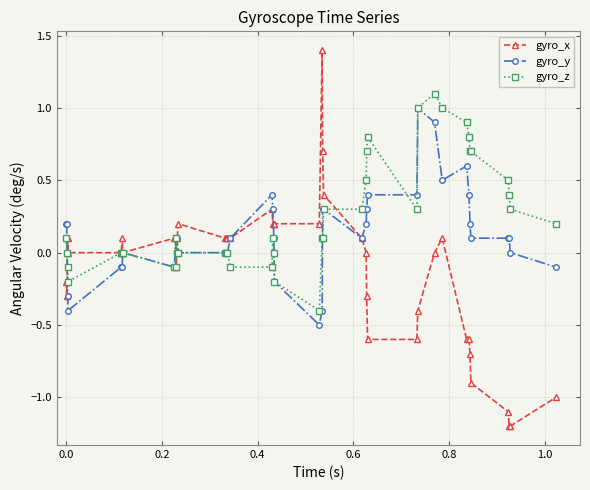

True or false: gyro_x has more than 0 interior local peaks.

True